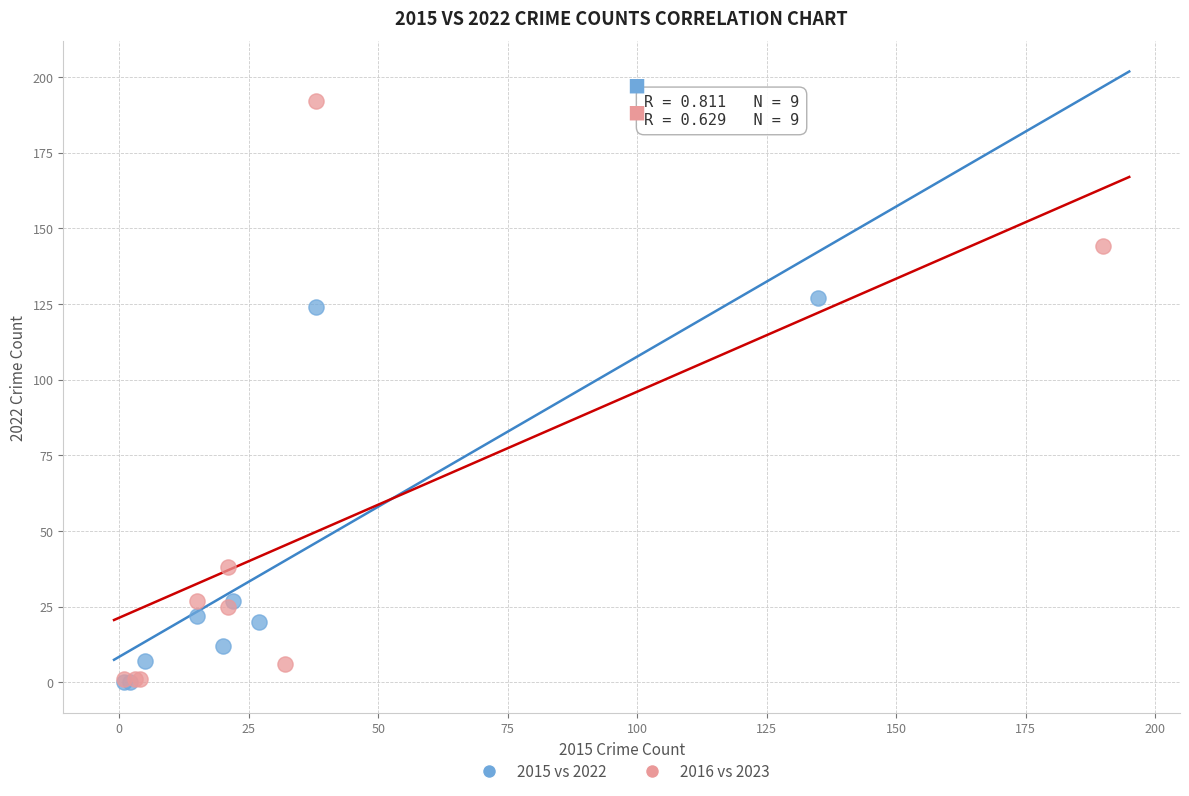

Which series reaches the maximum Y coordinate?

2016 vs 2023